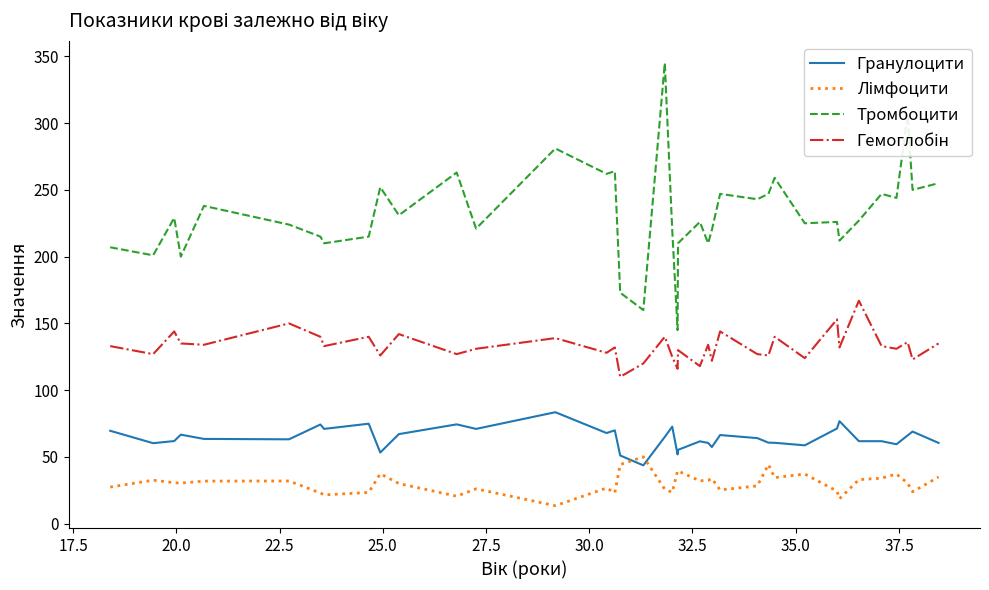

How many series are shown in this chart?

4